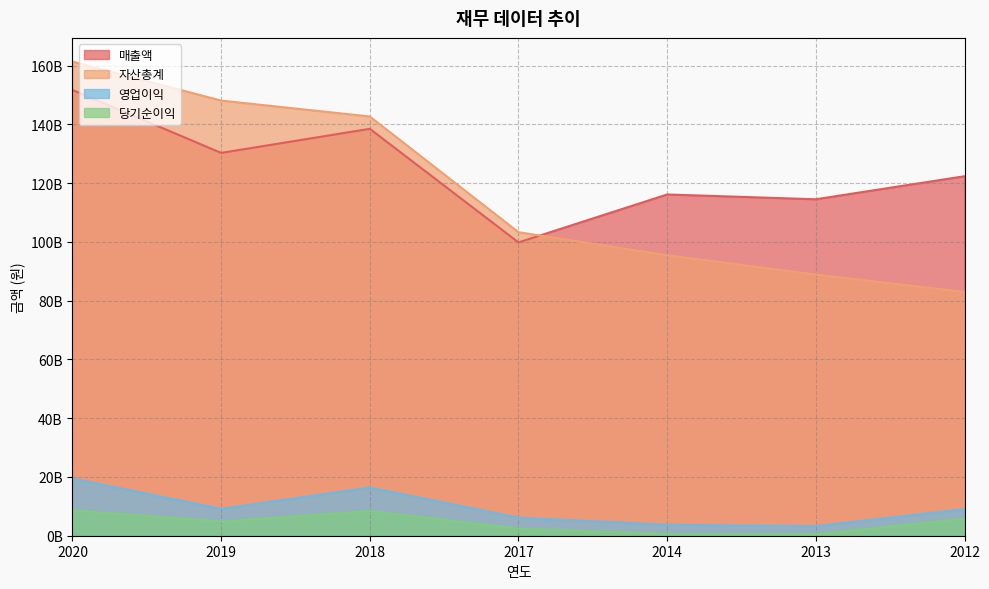

Where is the first local minimum for 매출액?

2019